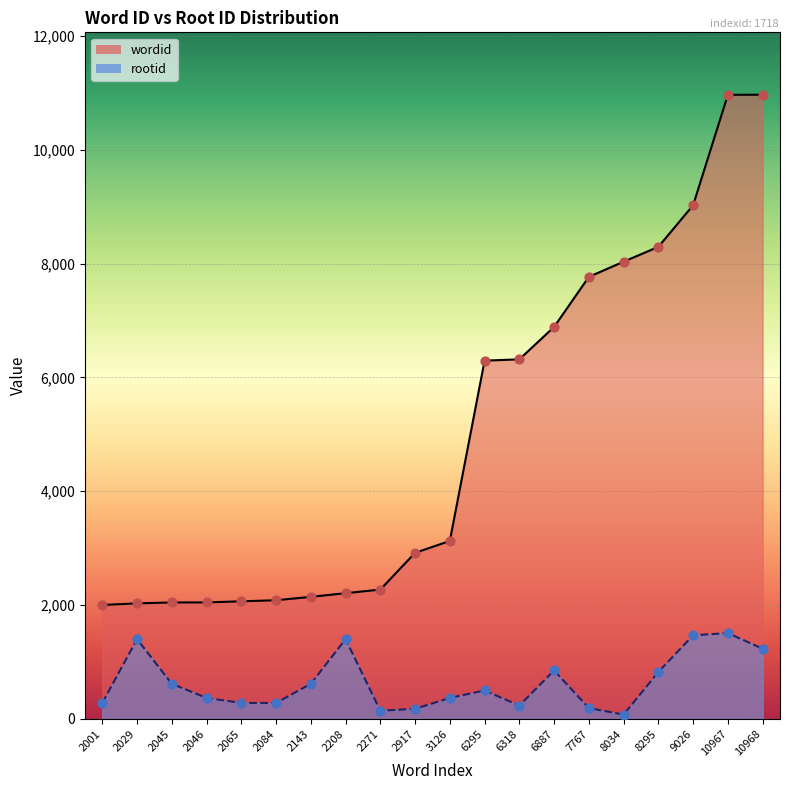

Which series has the widest spread of Y values?

wordid